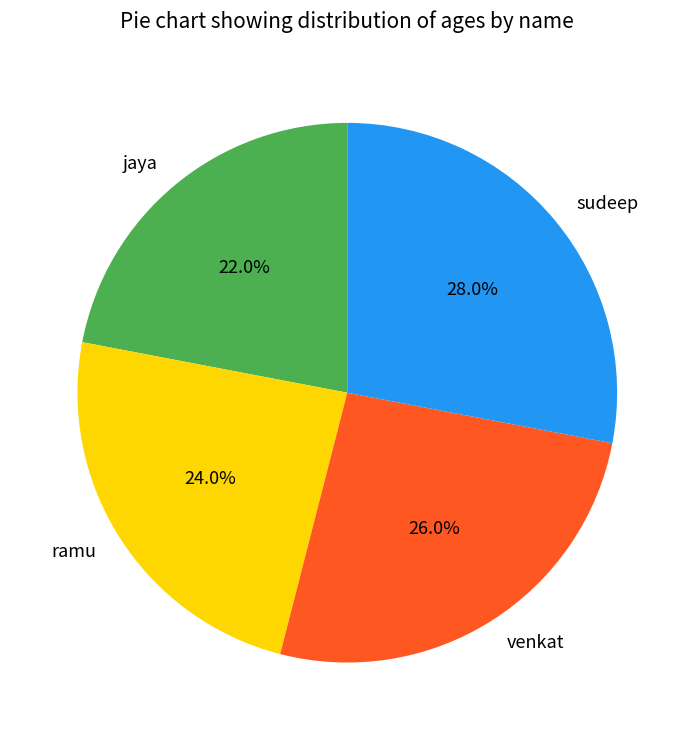

What is the total percentage of venkat and ramu?

50.0%